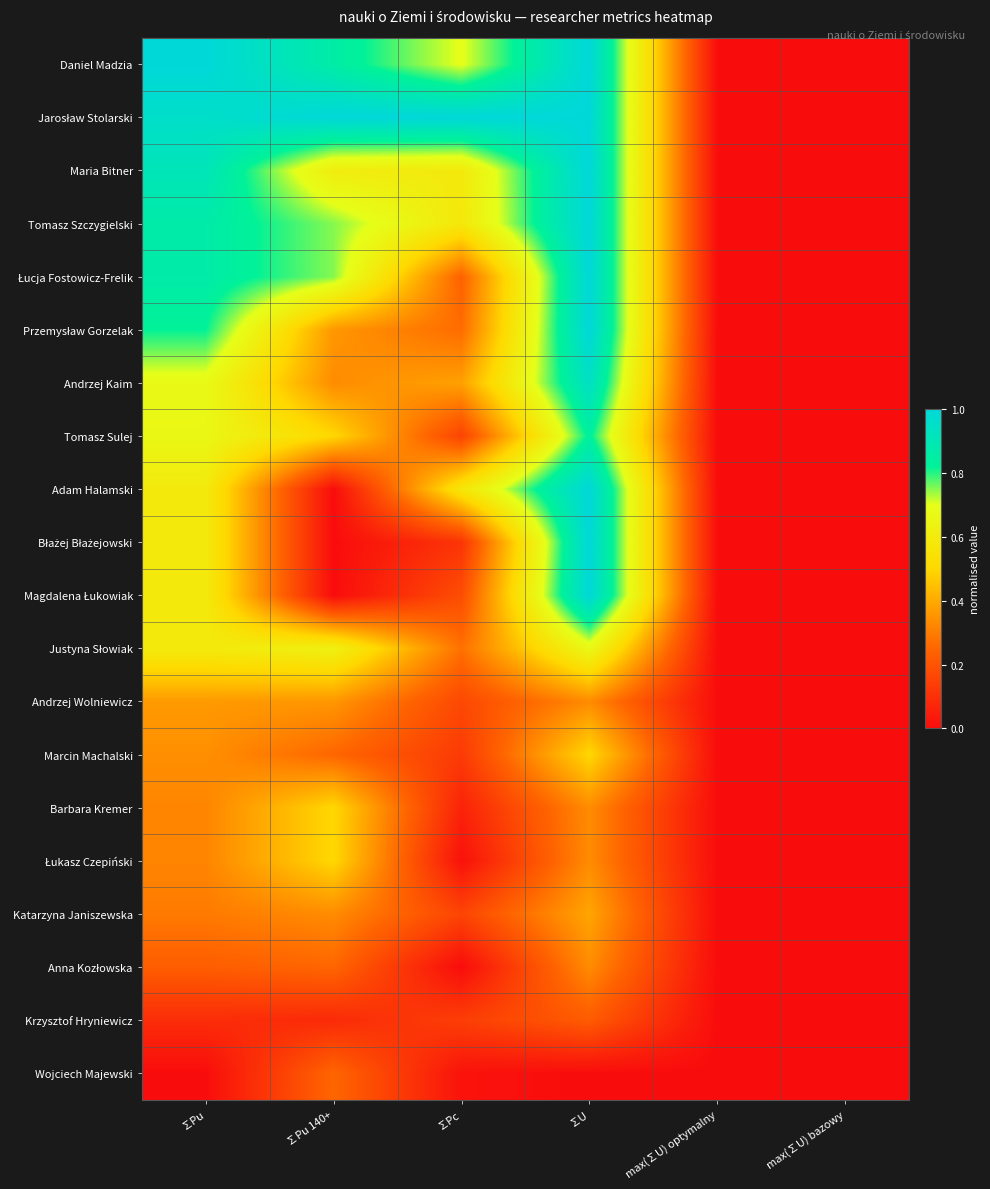

How many distinct data groups are displayed?

20